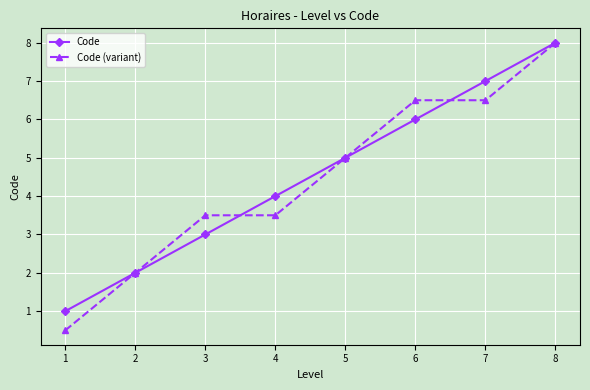

Read the Code value at 2.

2.0